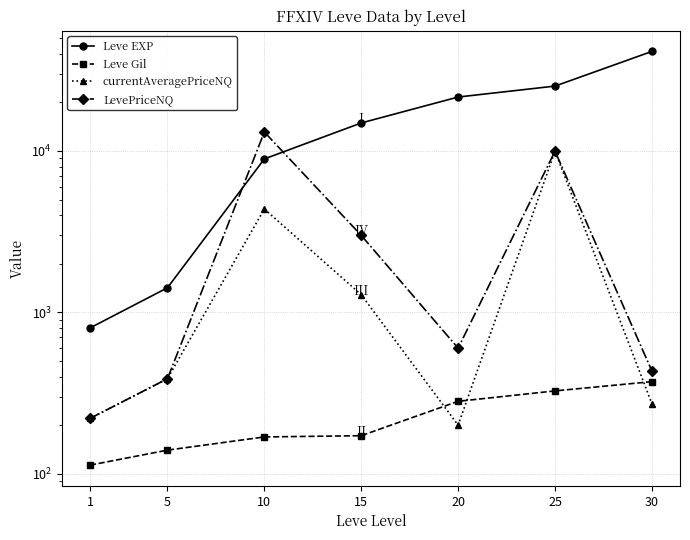

What is the lowest value of the LevePriceNQ series?

220.0